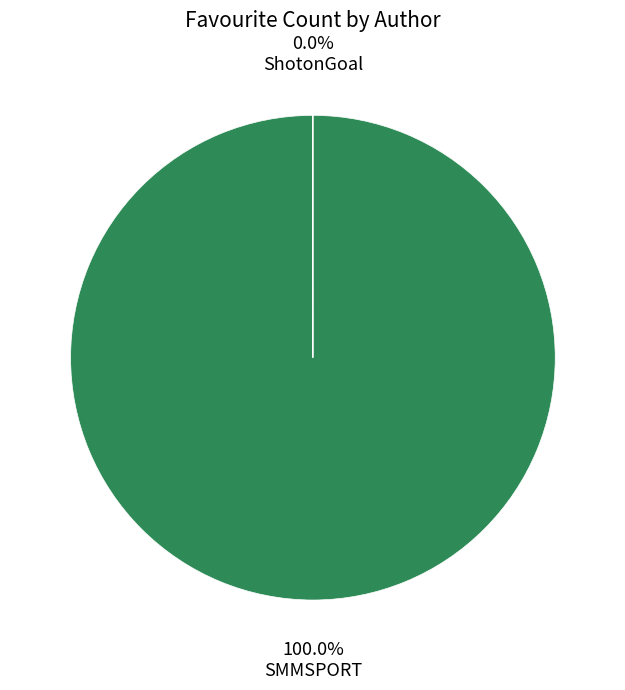

Between ShotonGoal and SMMSPORT, which is larger?

SMMSPORT